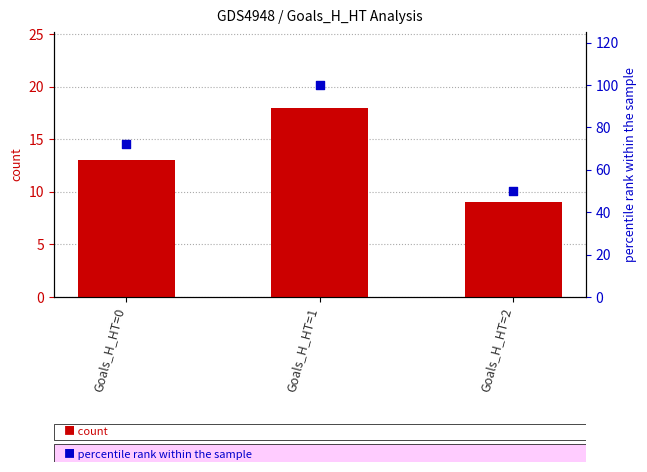

At how many categories does at least one series exceed 77?

1